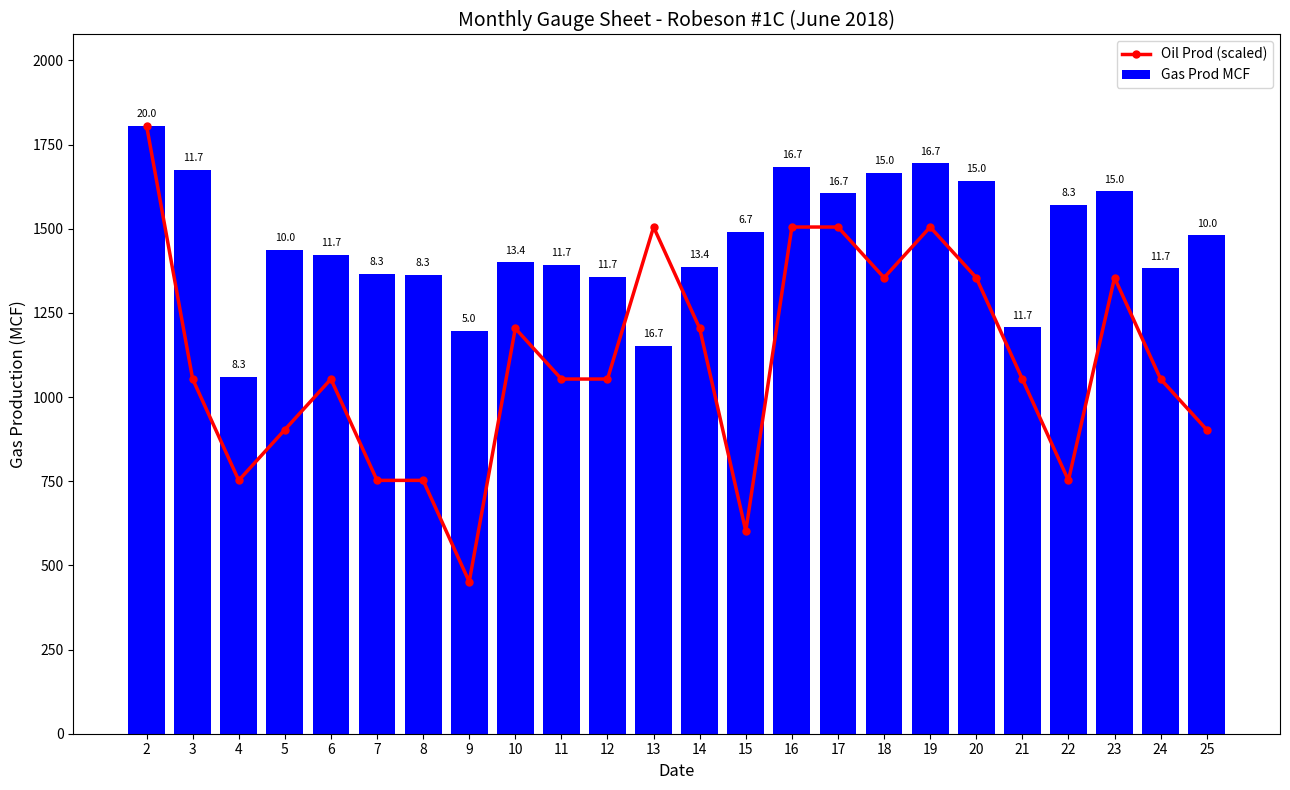

Which category has the highest value in the Gas Prod MCF series?

2